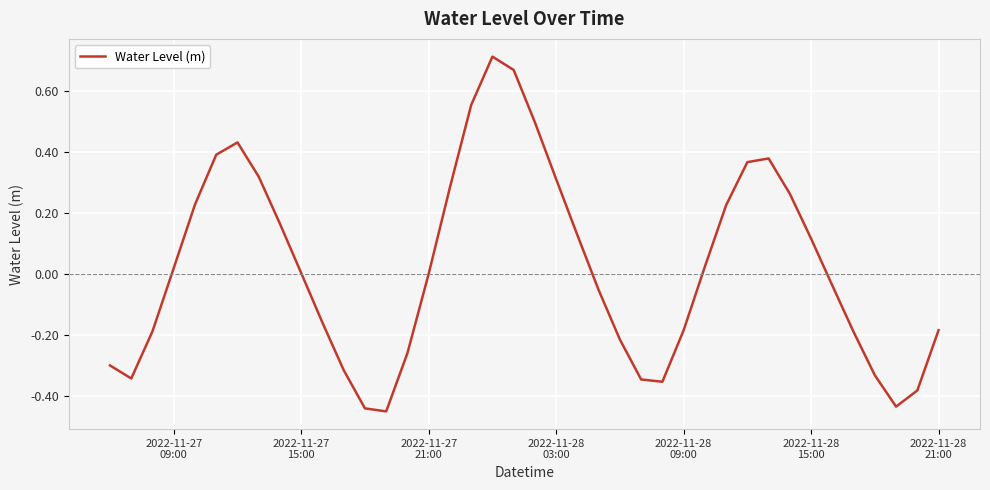

How many lines are shown in the chart?

1